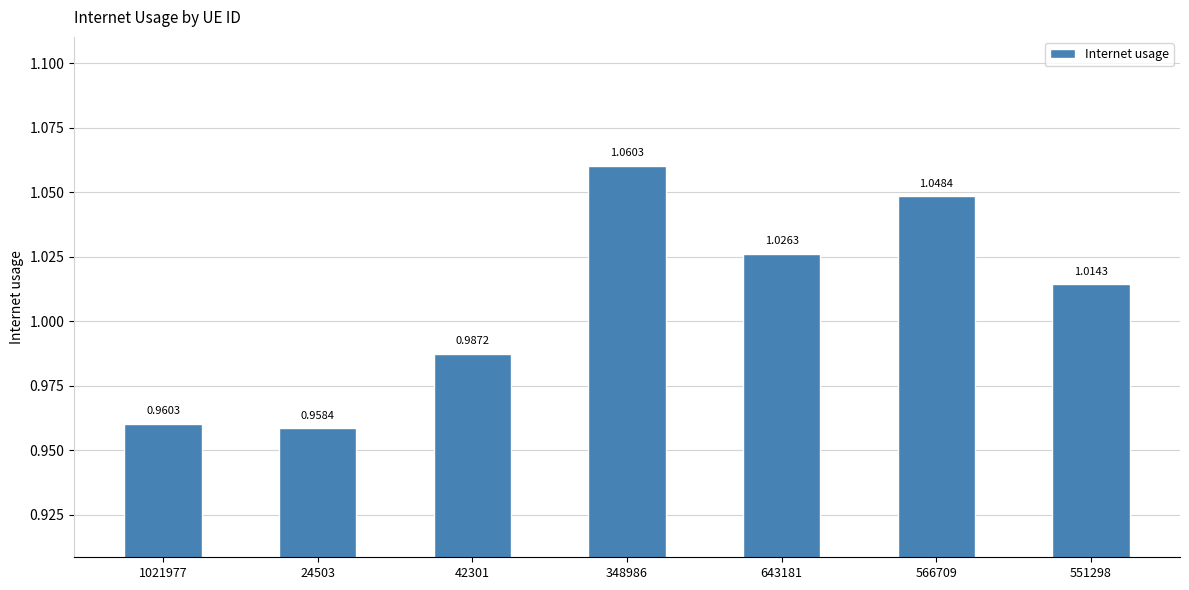

Rank the categories by value from lowest to highest.

24503, 1021977, 42301, 551298, 643181, 566709, 348986